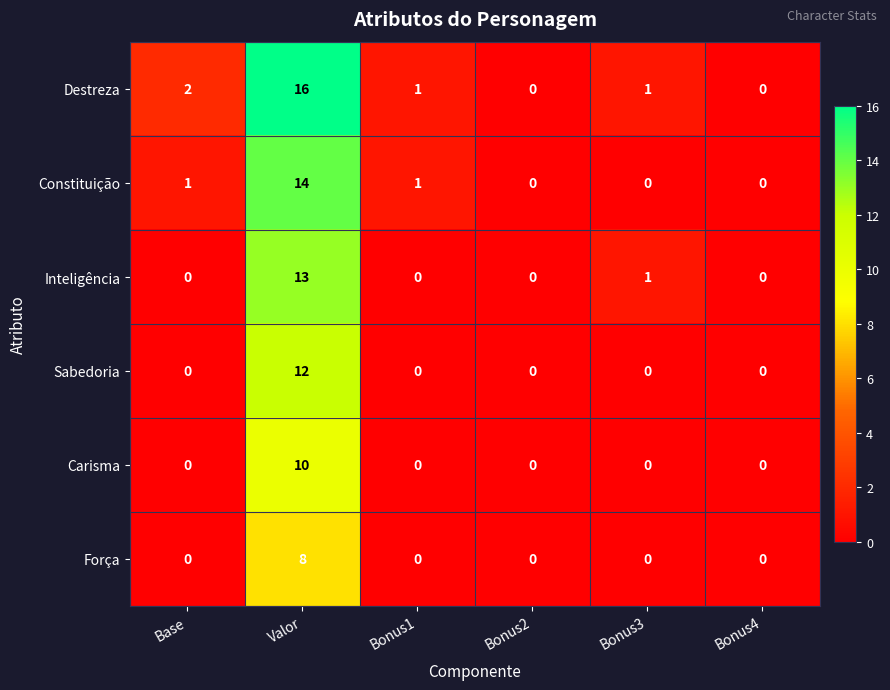

Where is Inteligência nearest to the value 6?

Bonus3